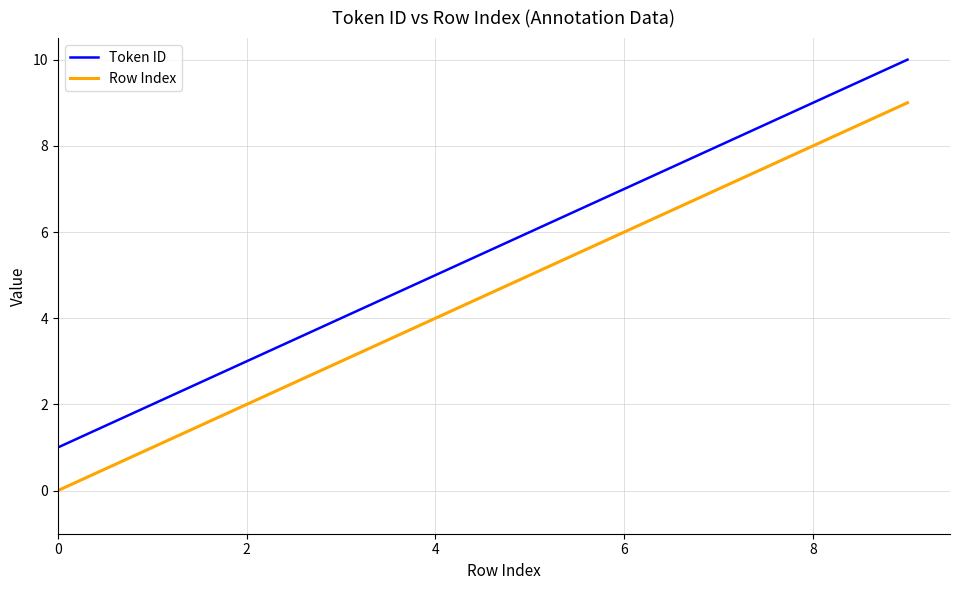

What is the average value of the Token ID series?

6